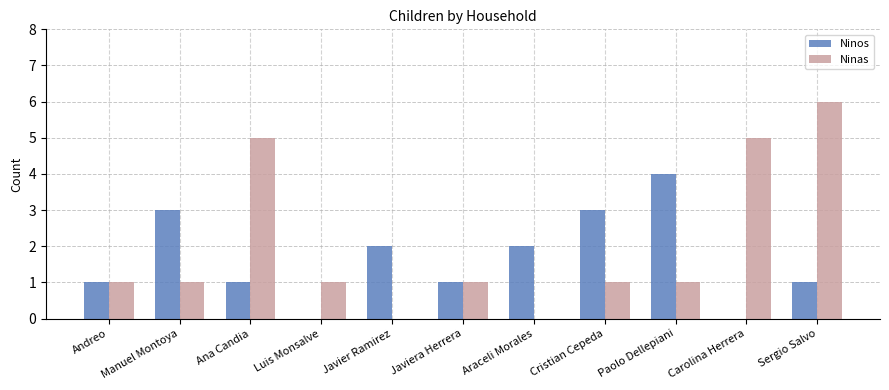

Count the Ninos values in the range 1 to 3.

8